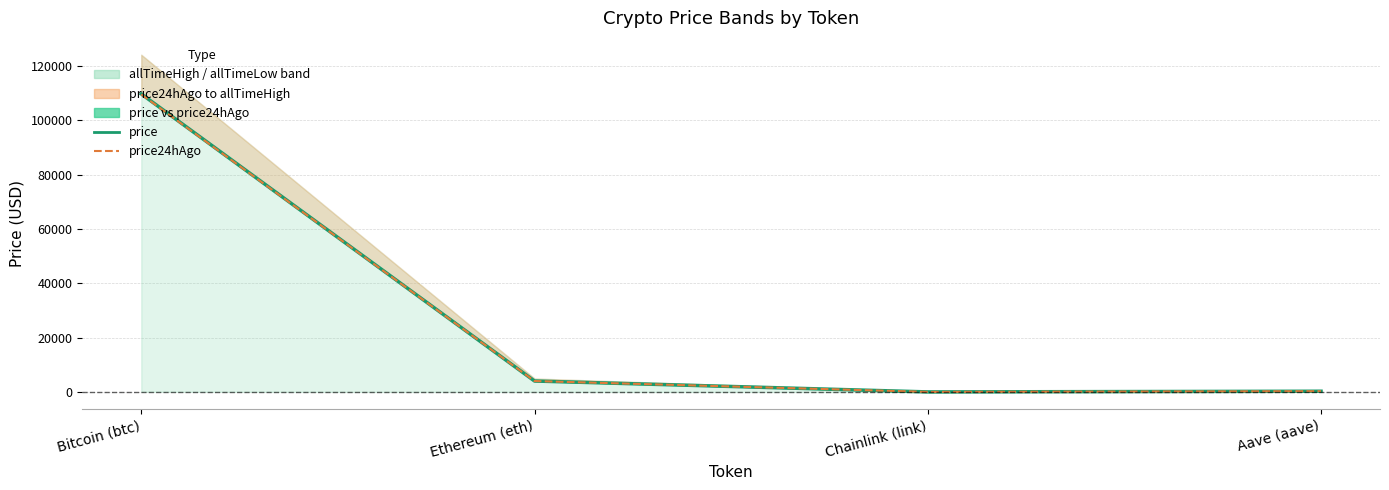

At which label does price24hAgo first exceed 4020?

Bitcoin (btc)